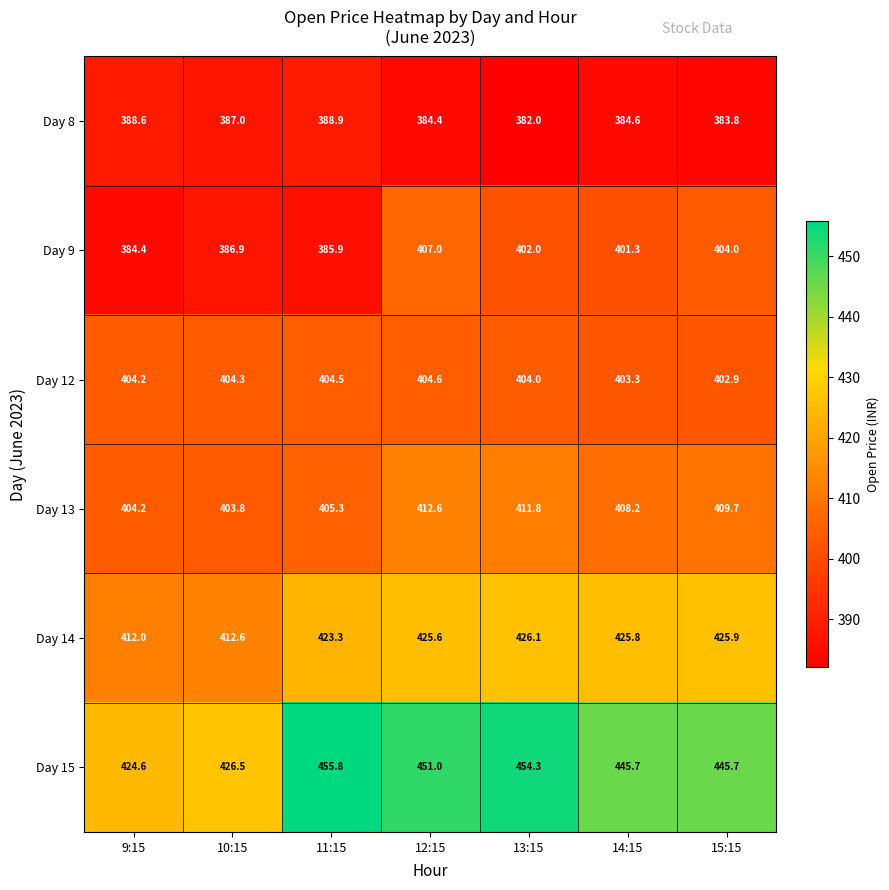

Which series has the largest total across all categories?

Day 15